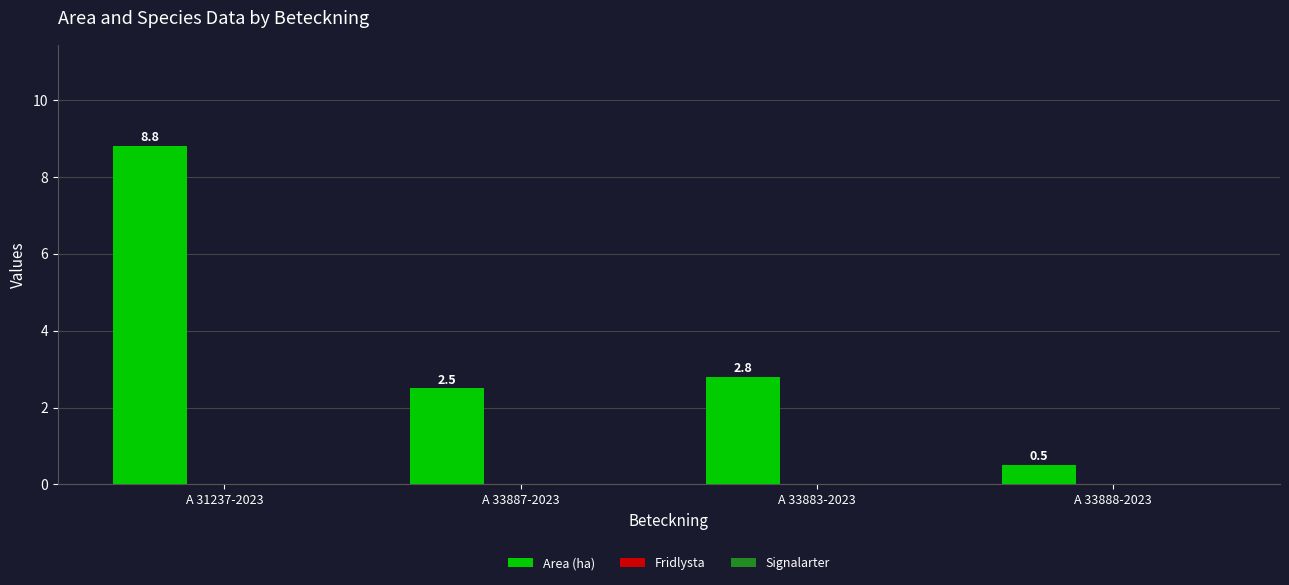

Where is the data nearest to the value 4?

A 33883-2023